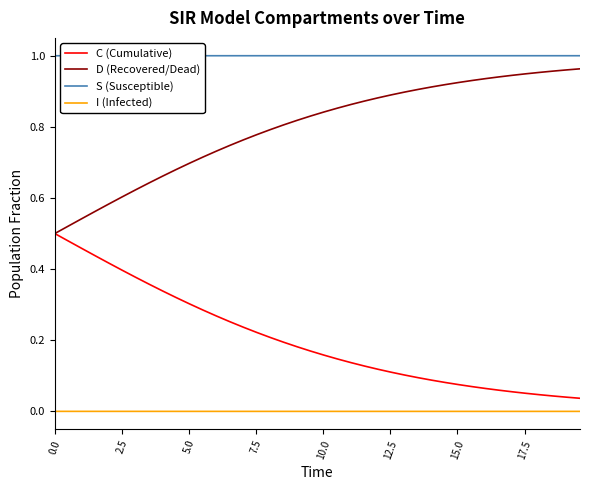

Which series has the largest total across all categories?

S (Susceptible)